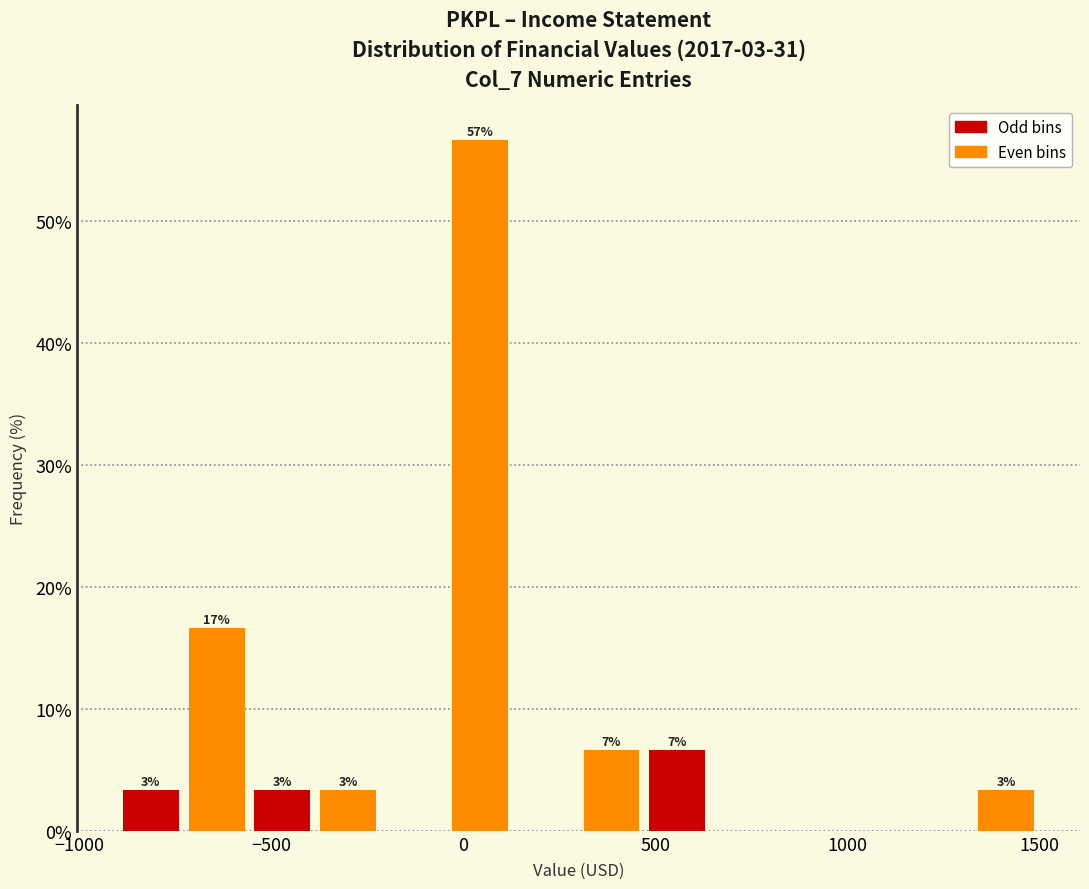

Around what value on the x-axis is the tallest bar? Give the approximate position of its centre, as read against the axis.

50